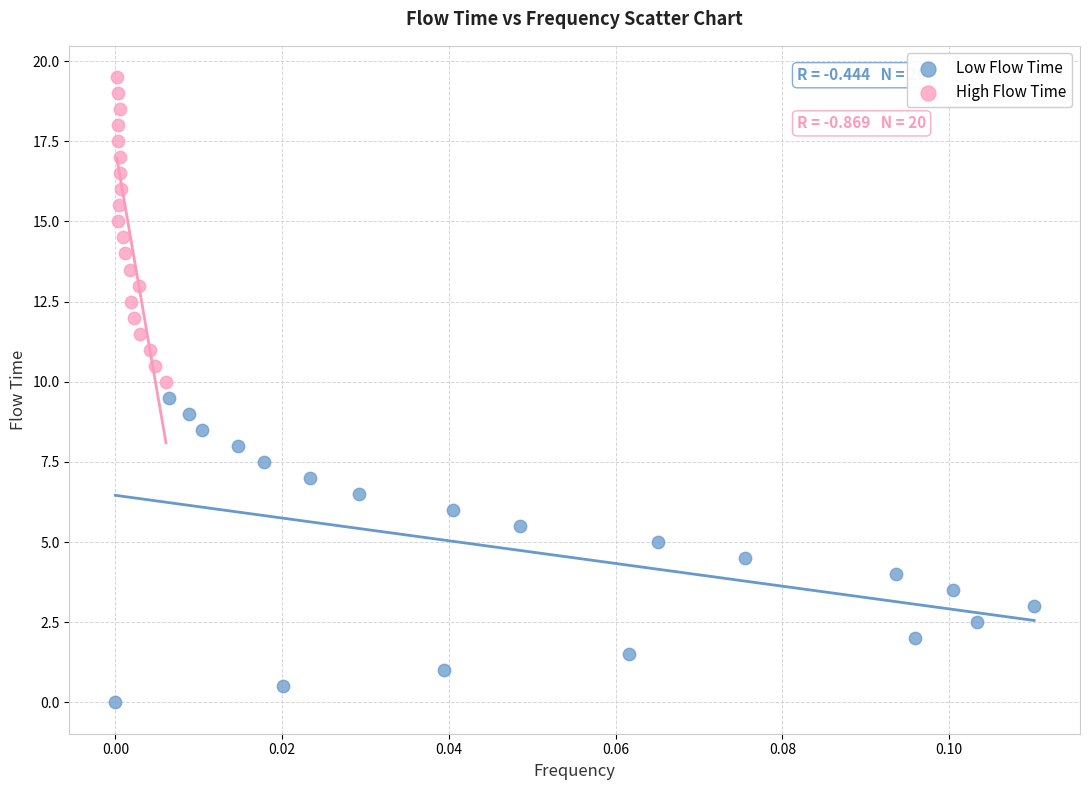

Which series contains the highest Y value?

High Flow Time